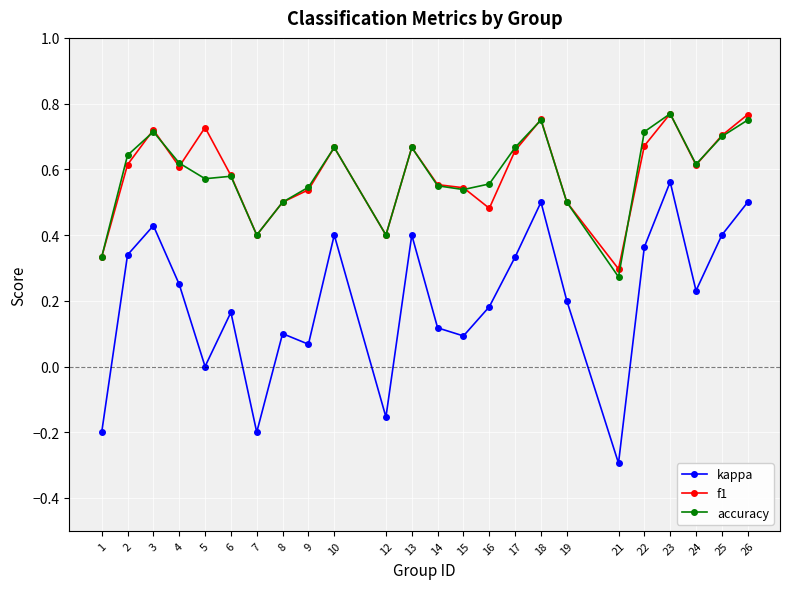

Count the number of data series in this chart.

3